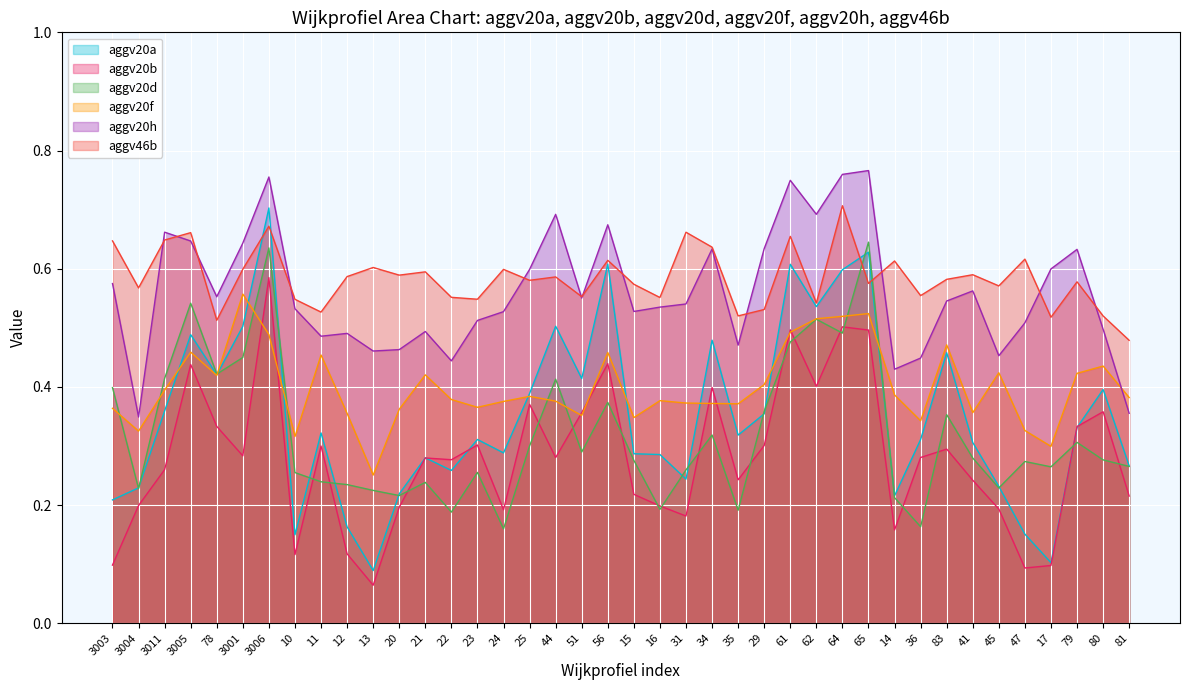

True or false: aggv20b has a value of 0.1 at 41.

False